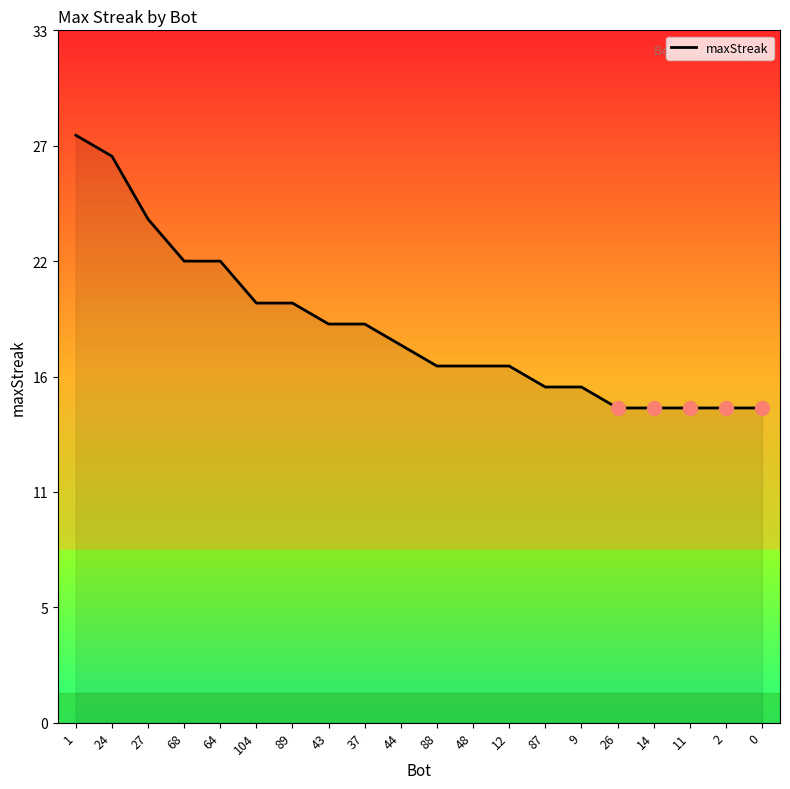

At which label does the data first exceed 18?

1